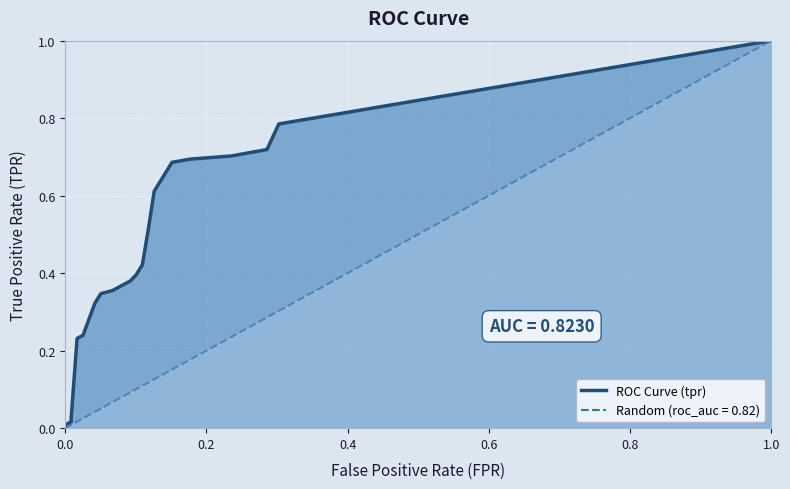

True or false: tpr and fpr cross at least once.

False